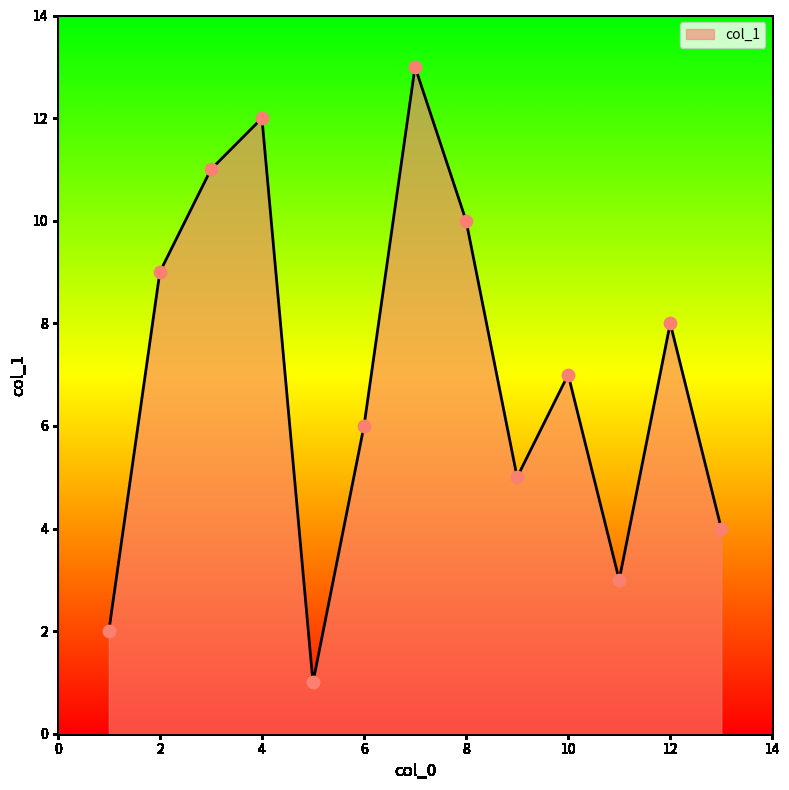

What is the maximum value shown in the chart?

13